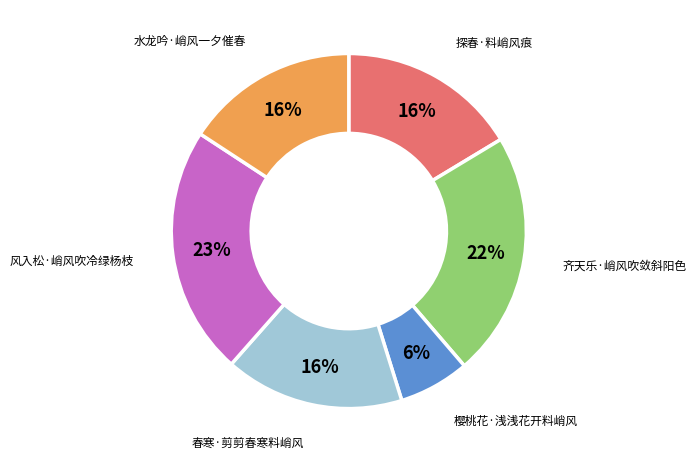

True or false: 齐天乐·峭风吹敛斜阳色 accounts for 22% of the total.

True